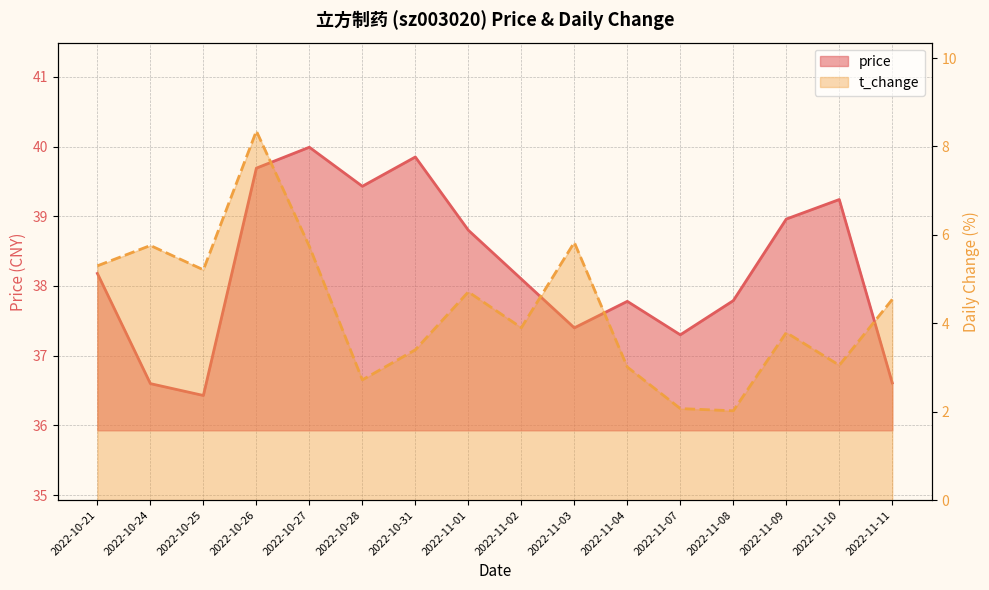

Which series has the largest total across all categories?

price